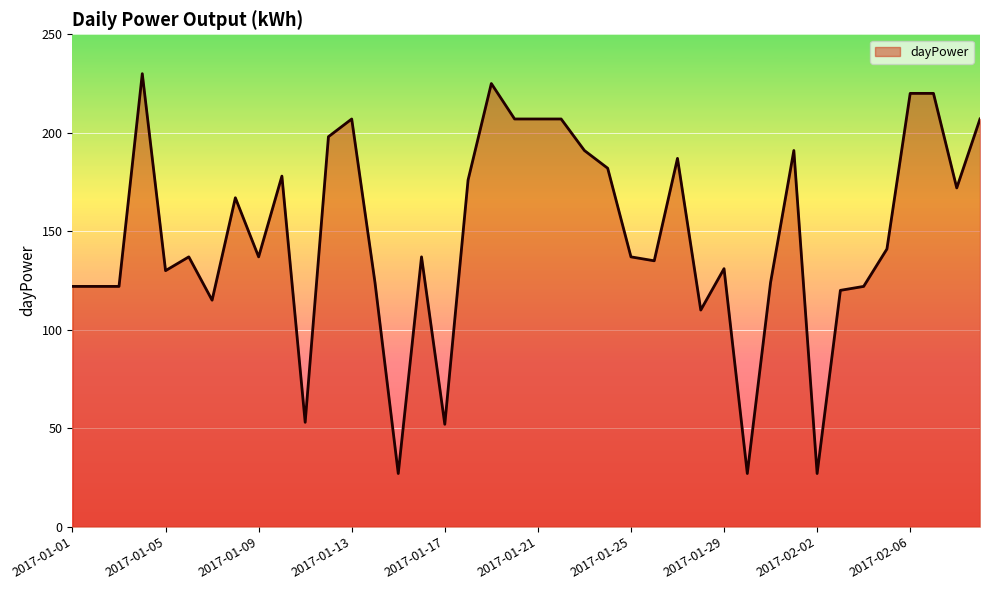

How many lines are shown in the chart?

1